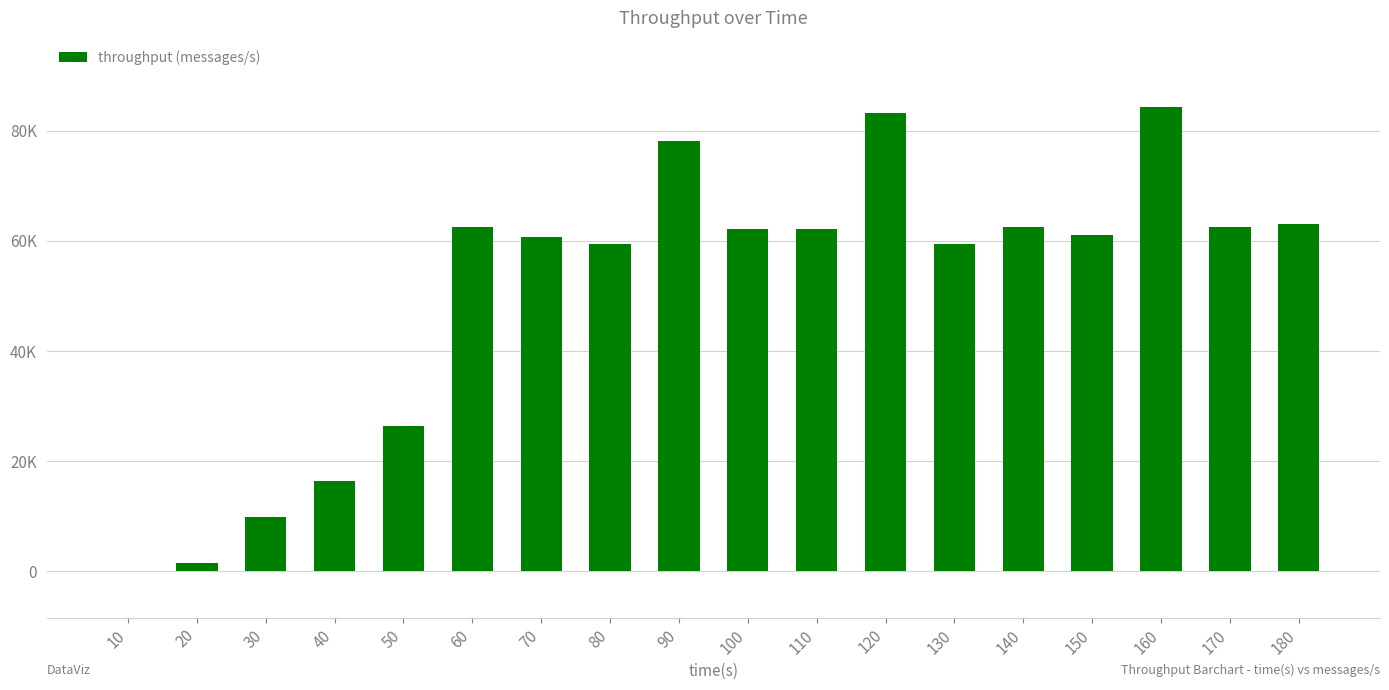

True or false: the data shows 16475 at 40.

True